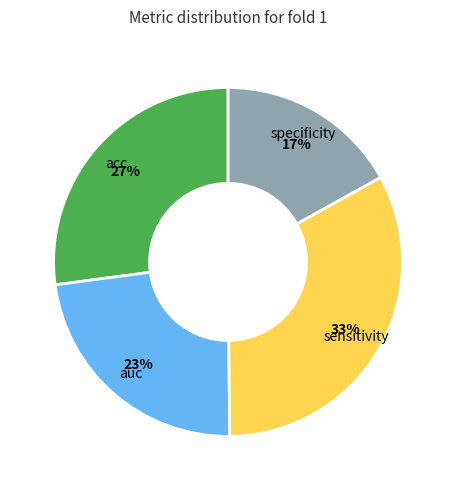

How many slices are in this pie chart?

4